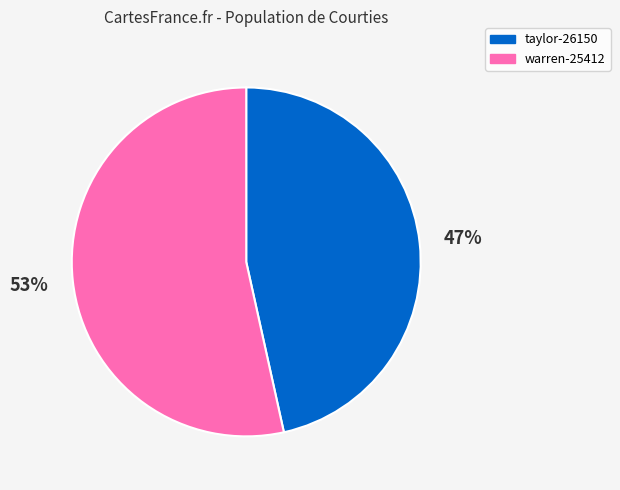

To the nearest percent, what percentage of the pie is taylor-26150?

47%